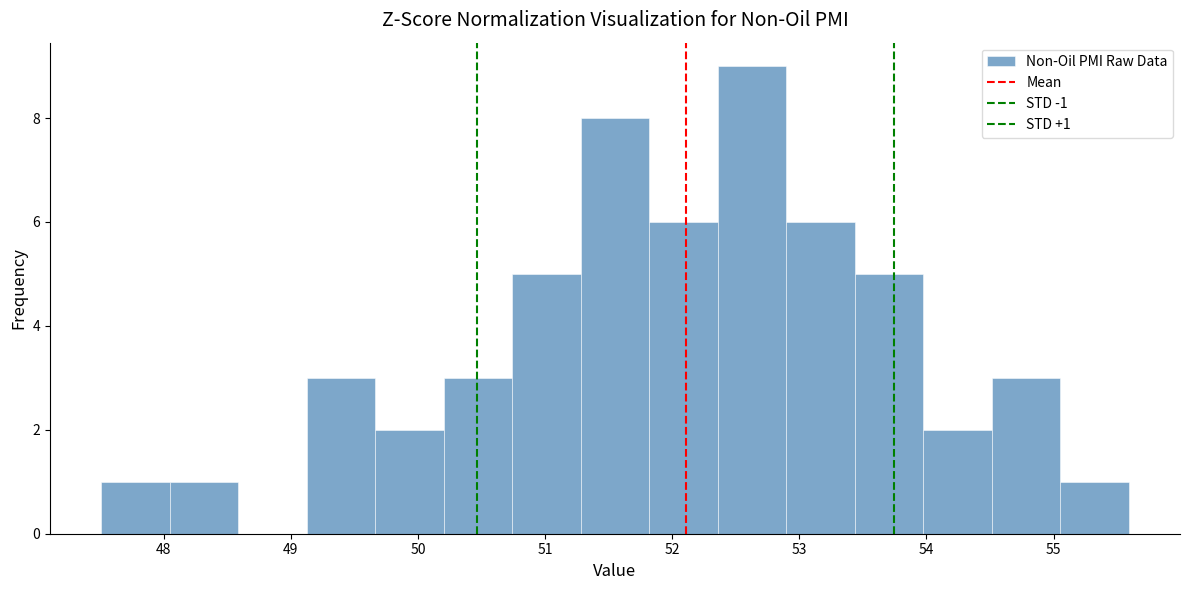

Which range on the x-axis has the tallest bar?

52.4 to 52.9